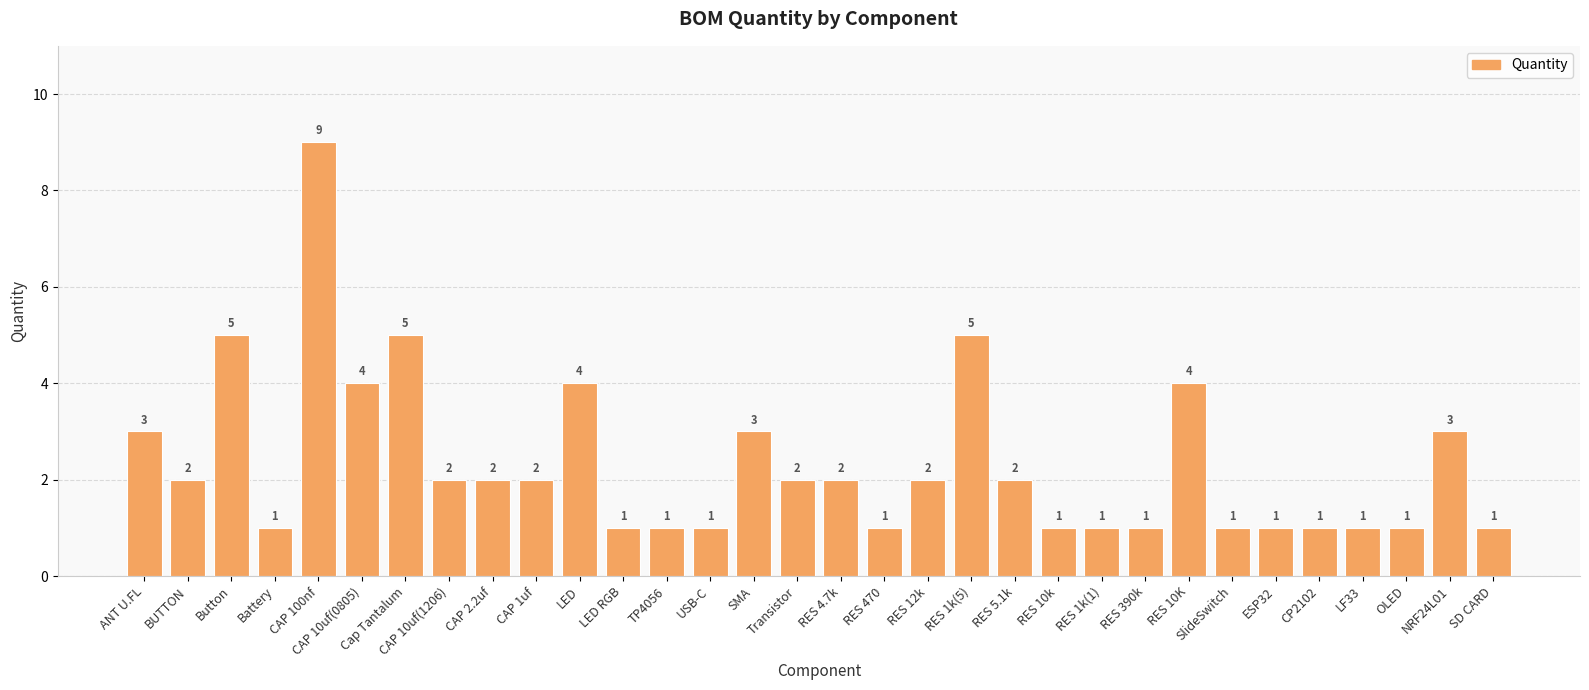

What is the value of the 25th bar from the left?

4